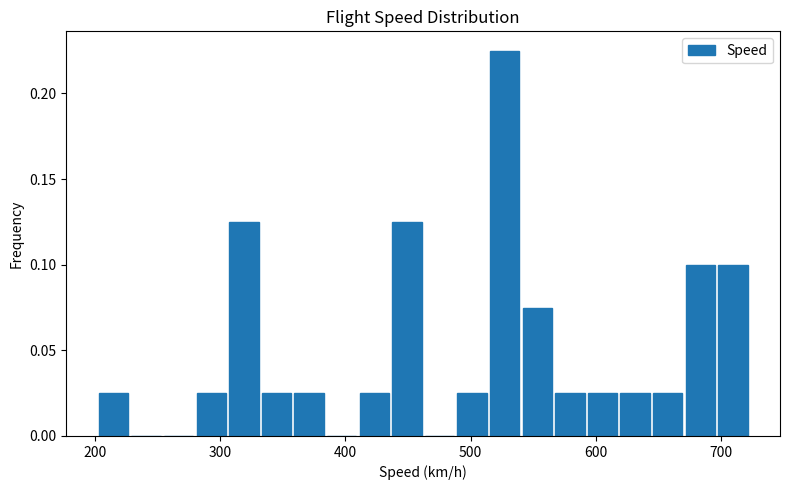

Around what value on the x-axis is the tallest bar? Give the approximate position of its centre, as read against the axis.

530